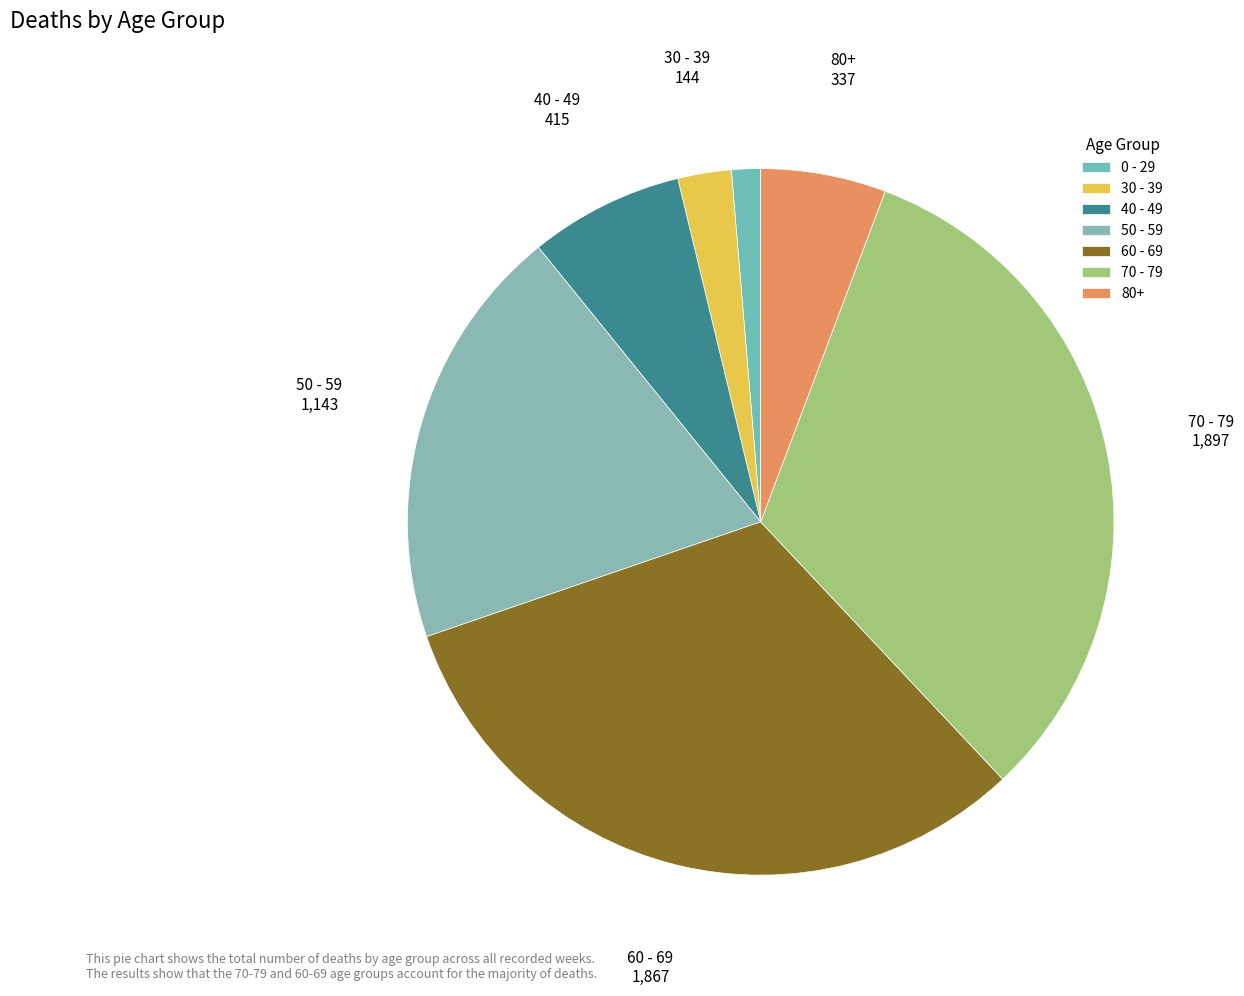

Count the number of slices in the pie.

7